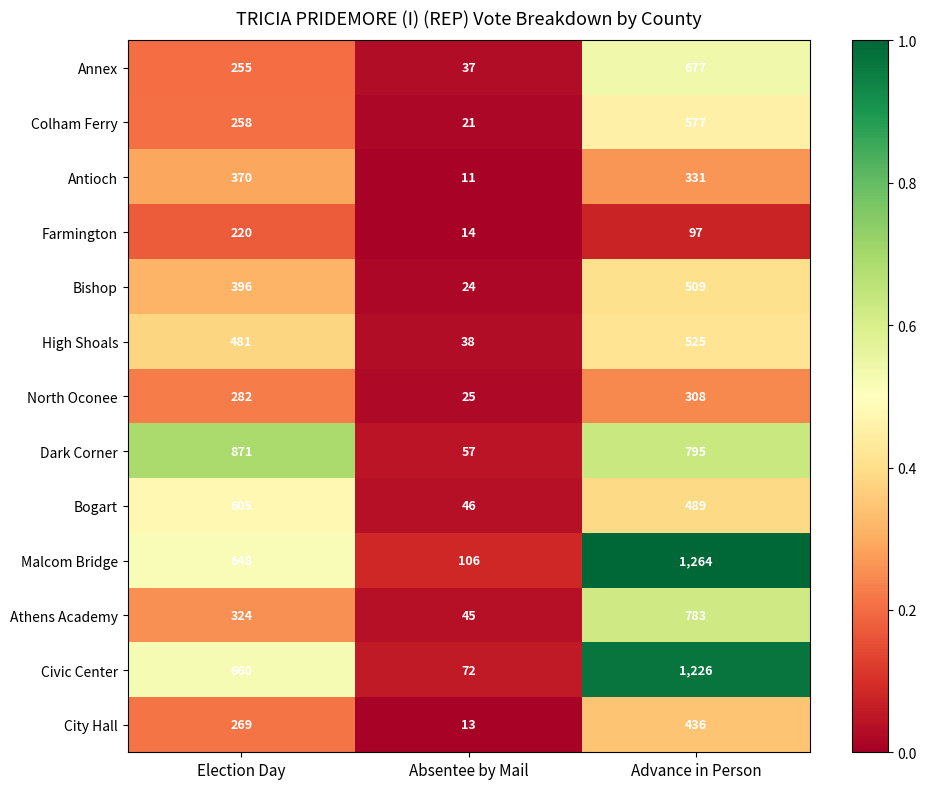

The value of City Hall at Advance in Person is 436. True or false?

True